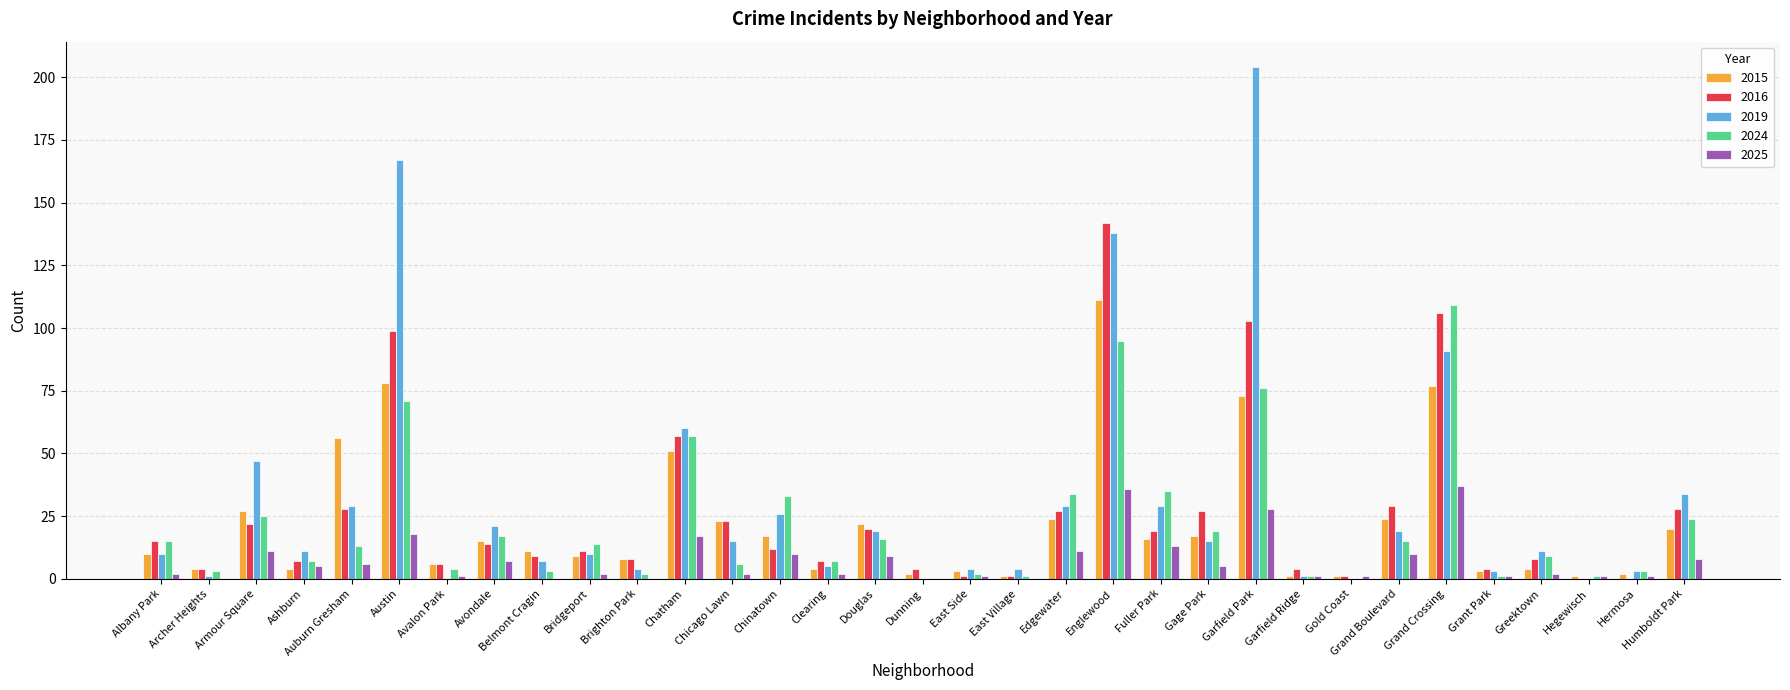

What is the sum of all 2025 values?

248